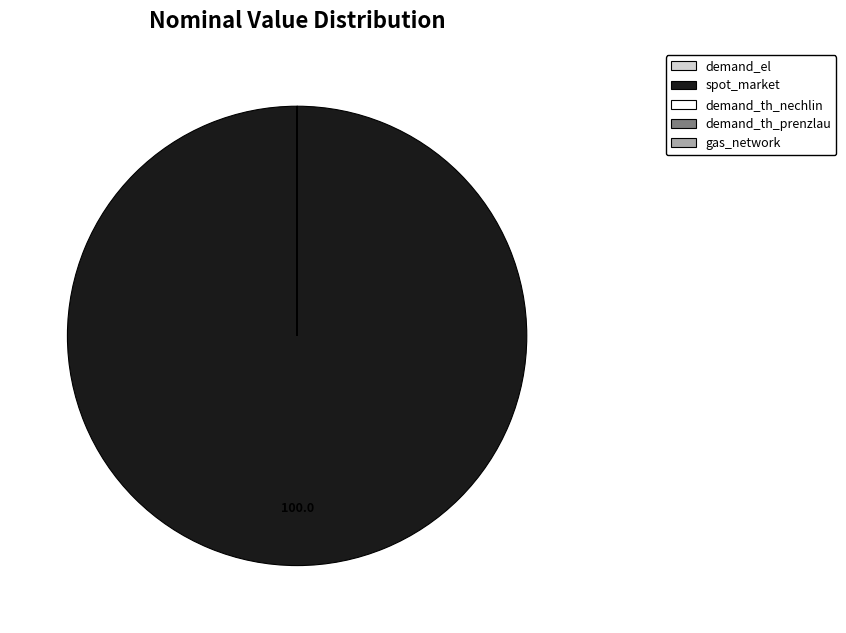

Does spot_market account for over 50% of the chart?

Yes